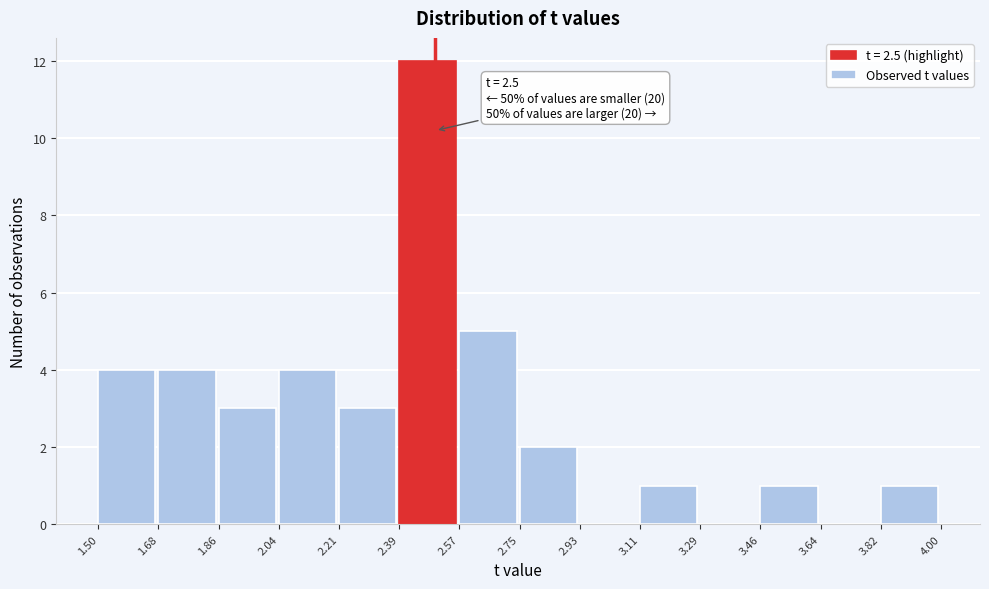

Which range on the x-axis has the tallest bar?

2.39 to 2.57